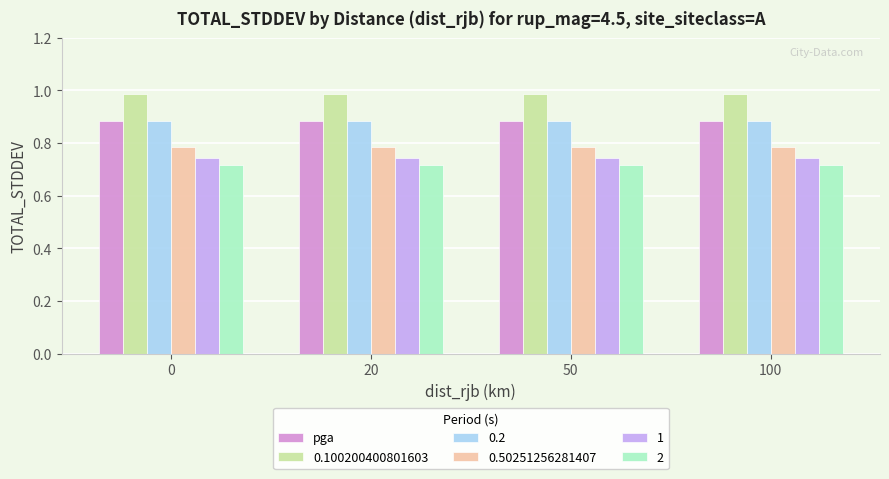

What is the difference between the highest and lowest values at 0?

0.3